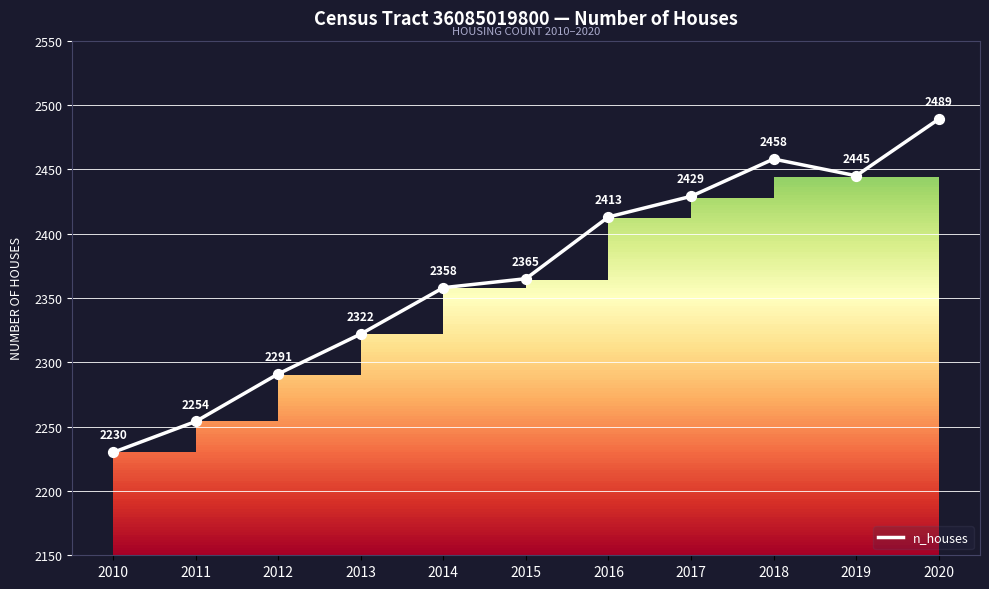

What is the change in value from 2014 to 2018?

+100